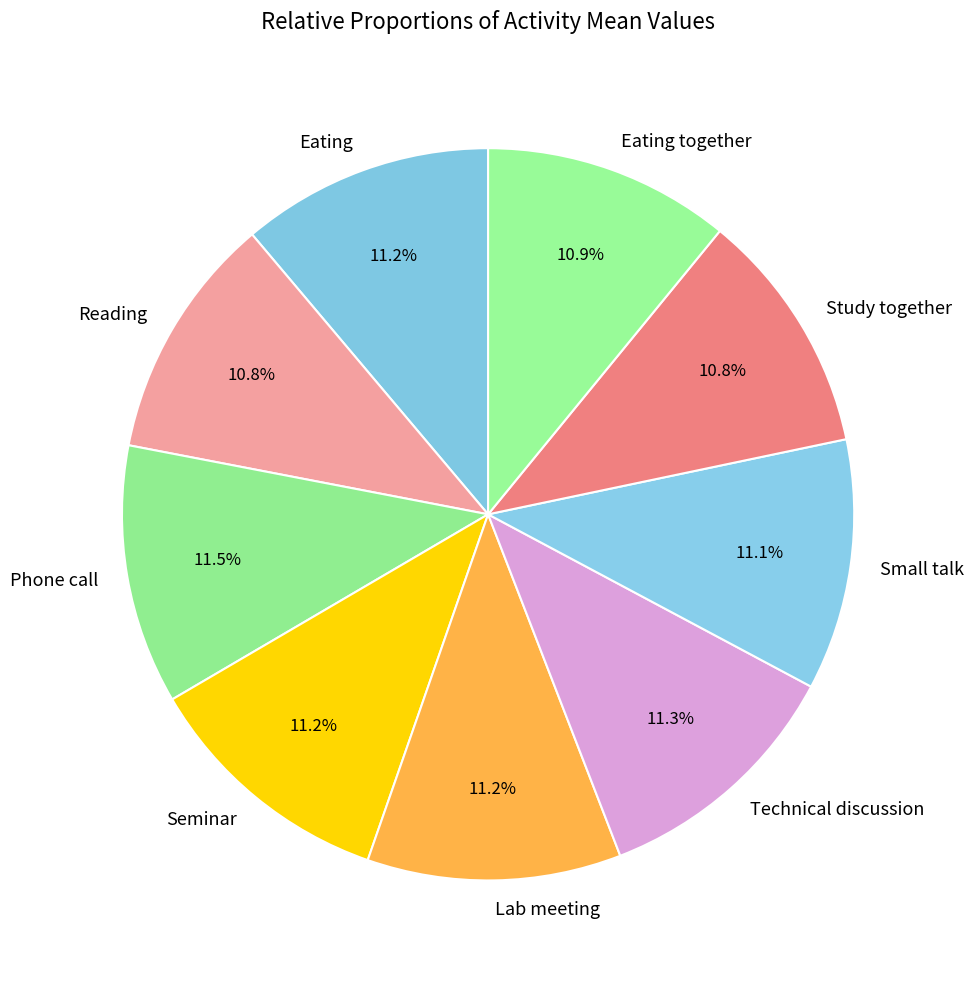

Is there a majority slice in this chart?

No